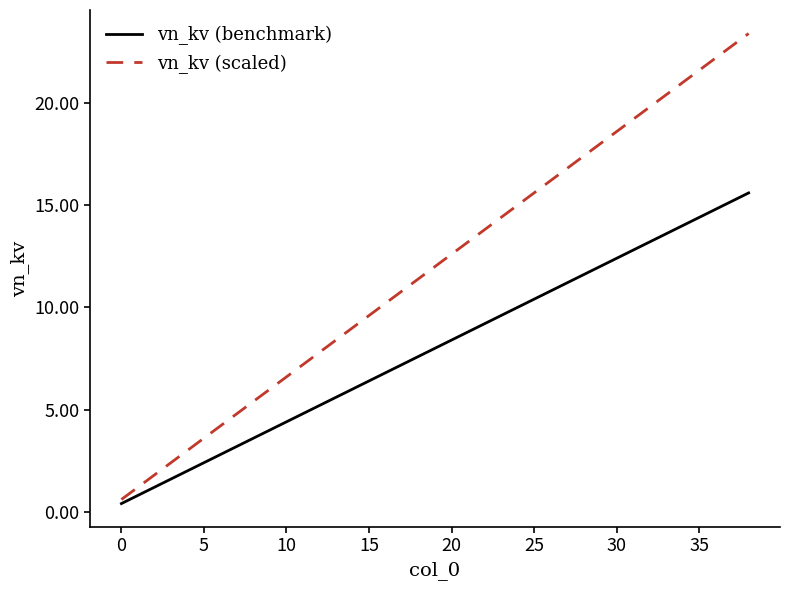

How many lines are shown in the chart?

2